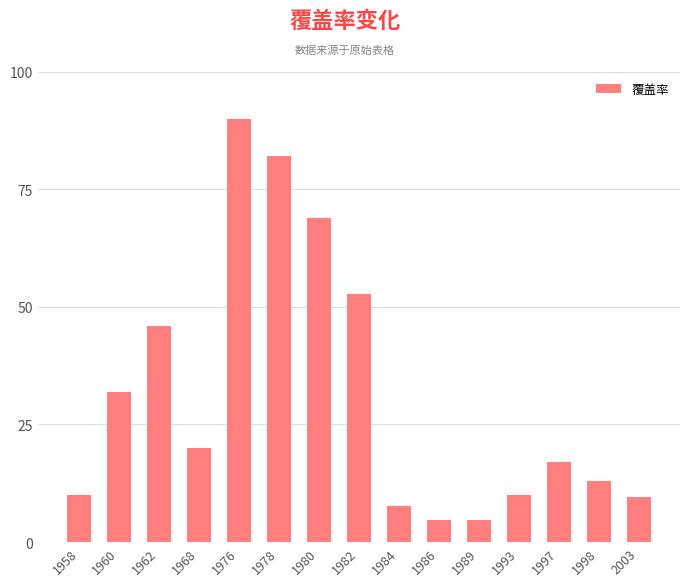

What is the change in value from 1962 to 1998?

-33.0